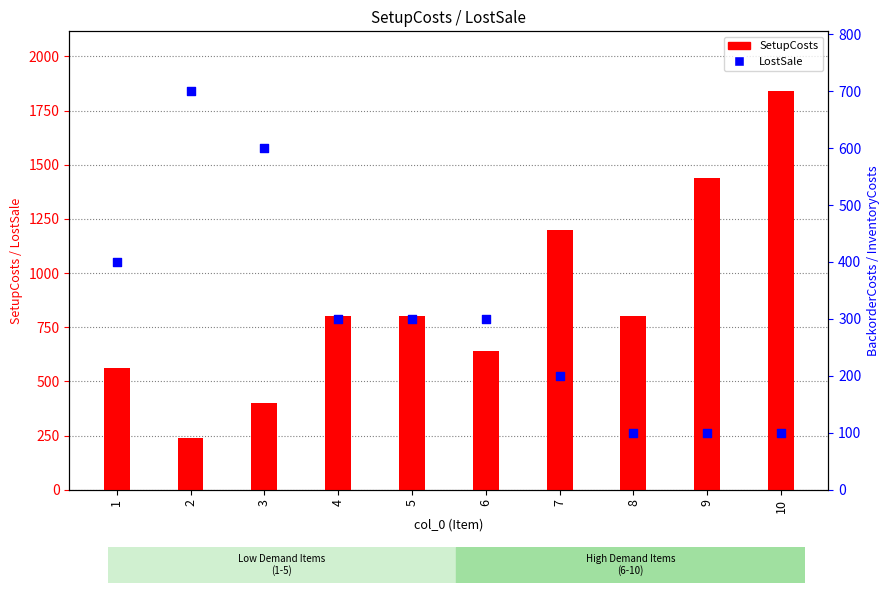

Which series has the largest total across all categories?

SetupCosts